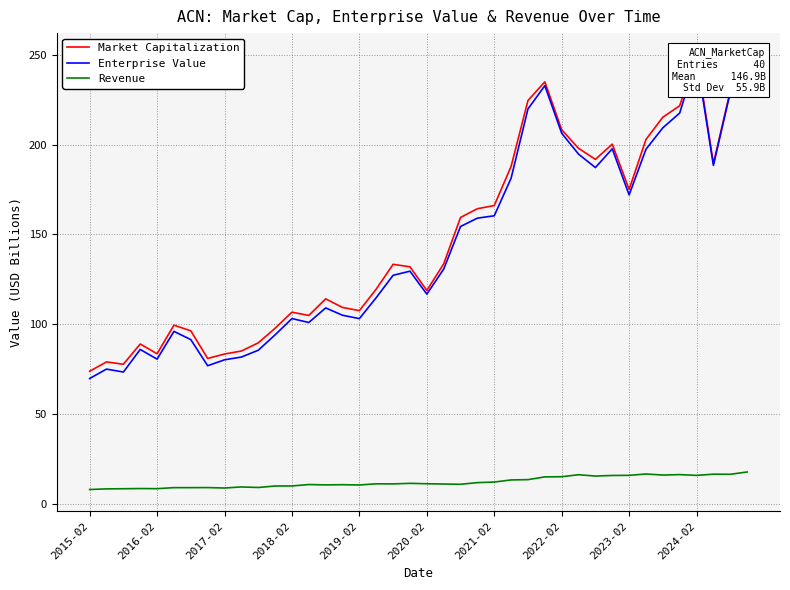

What is the minimum value for Revenue?

7.9